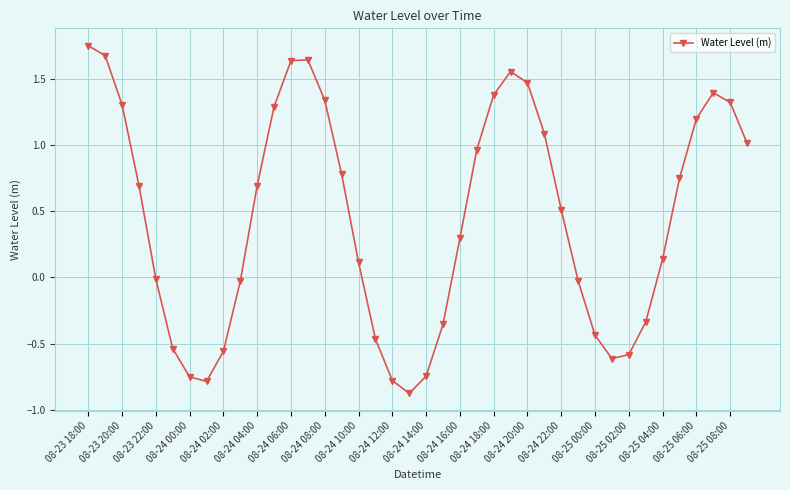

How many lines are shown in the chart?

1